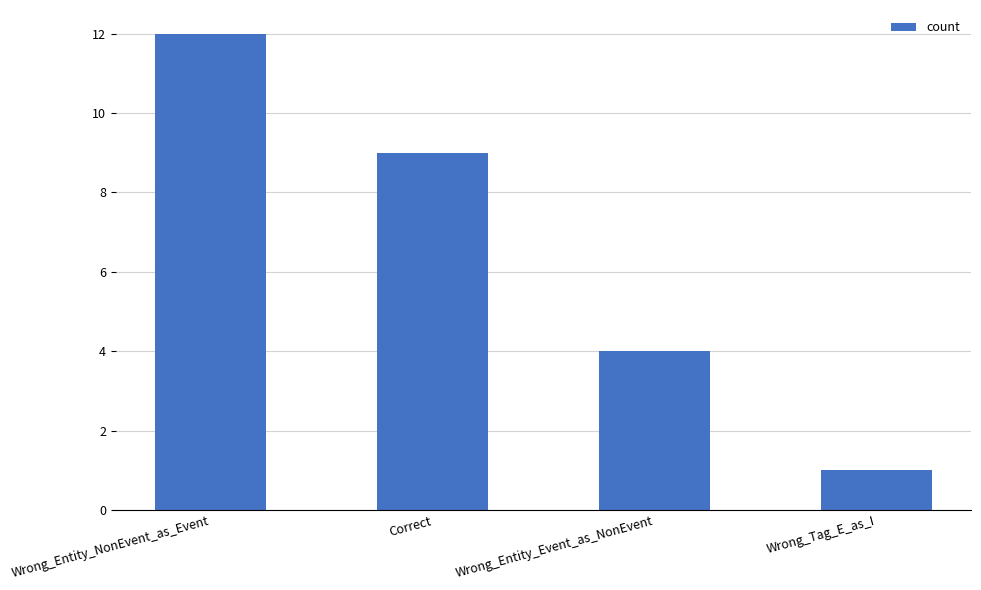

Reading right to left, what are all the values shown in this chart?

Wrong_Tag_E_as_I=1	Wrong_Entity_Event_as_NonEvent=4	Correct=9	Wrong_Entity_NonEvent_as_Event=12